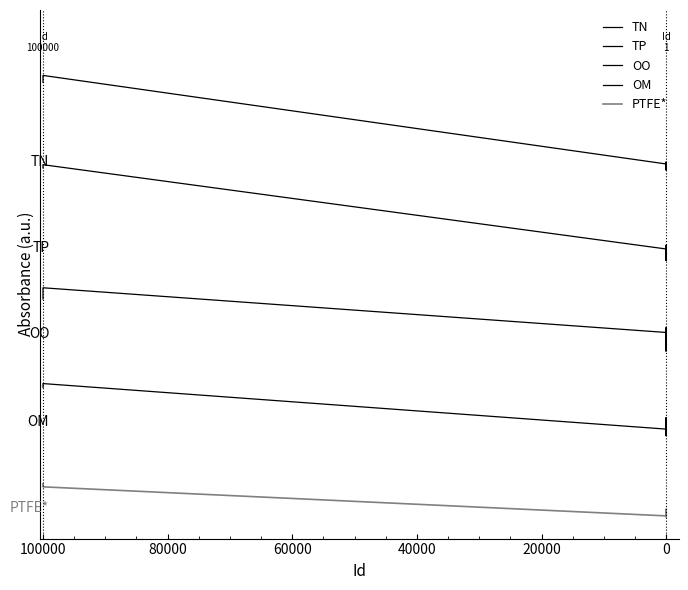

The value of PTFE* at 80000 is 0.0. True or false?

False